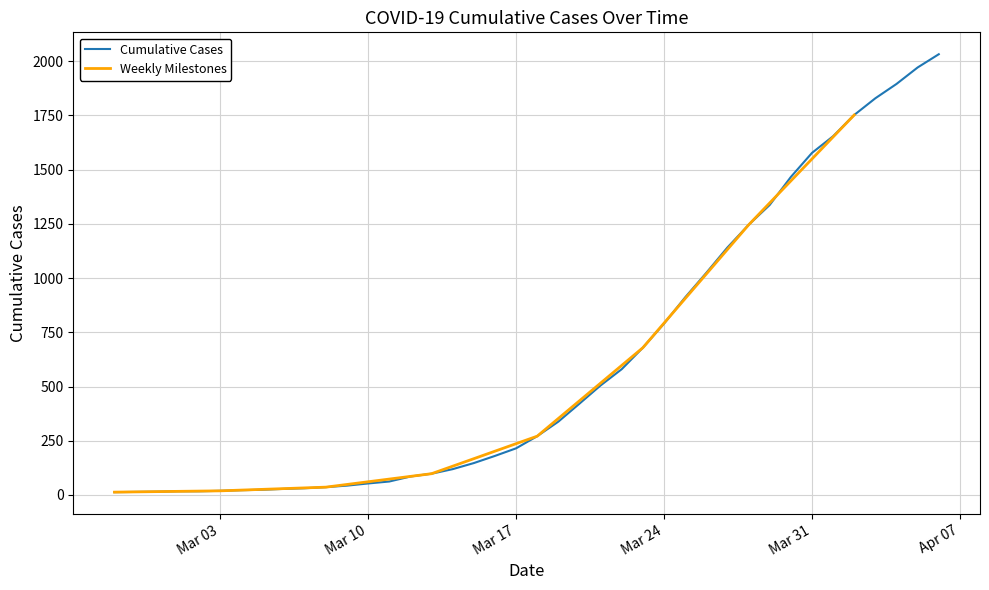

What is the difference between the maximum and minimum values?

2019